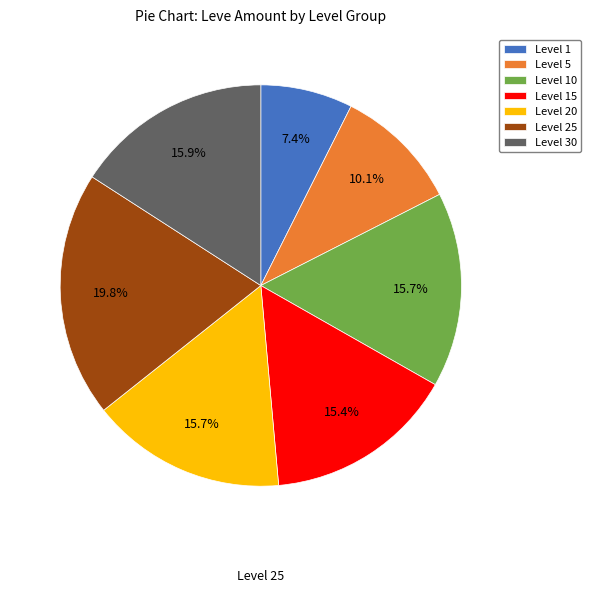

Does any single category account for the majority?

No